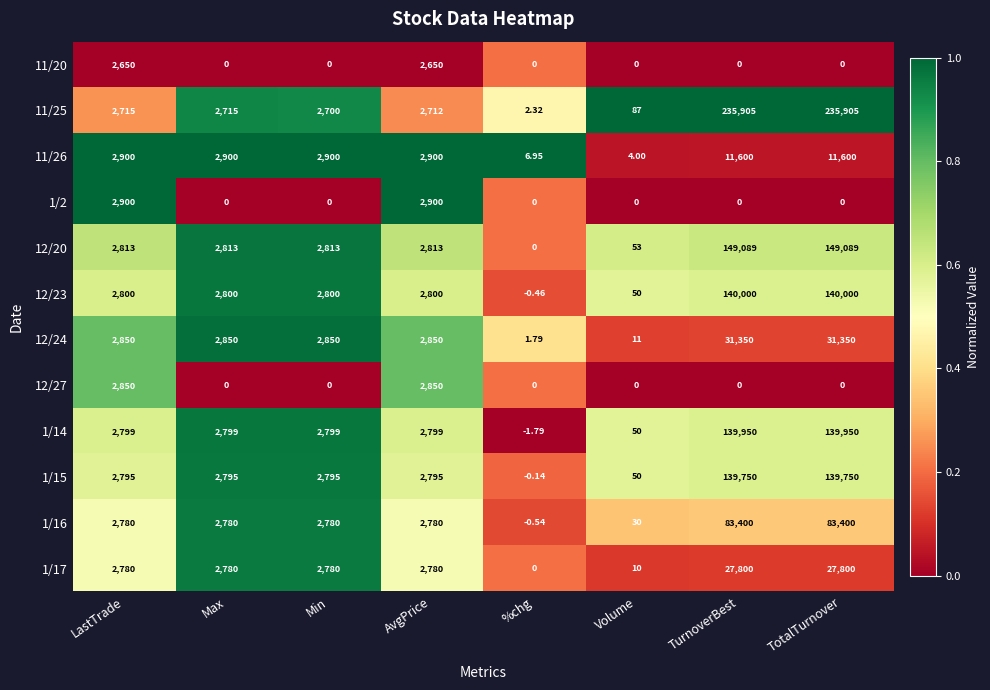

List the series in order of their peak value, highest first.

11/25, 12/20, 12/23, 1/14, 1/15, 1/16, 12/24, 1/17, 11/26, 1/2, 12/27, 11/20